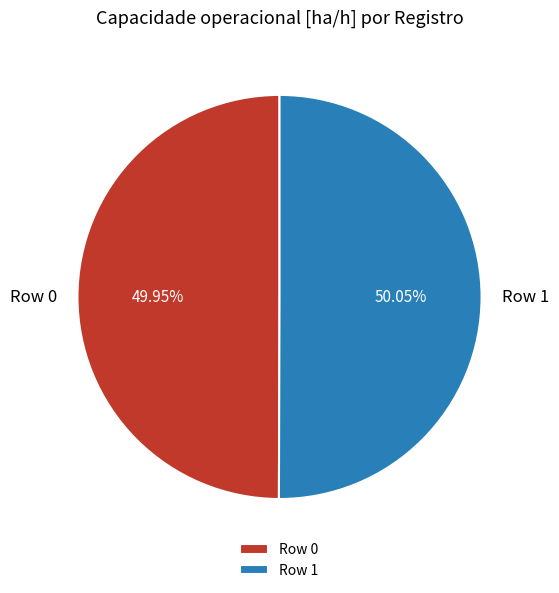

To the nearest percent, what percentage of the pie is Row 0?

50%